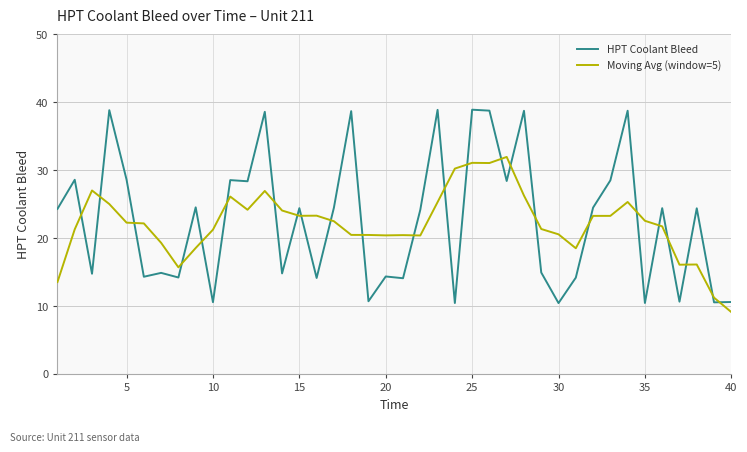

What is the smallest value displayed?

9.1